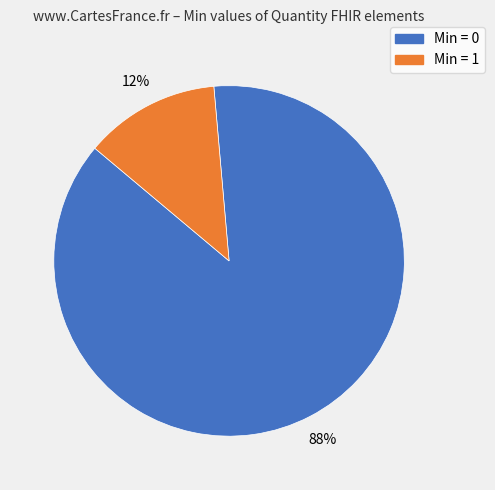

Does any single category account for the majority?

Yes